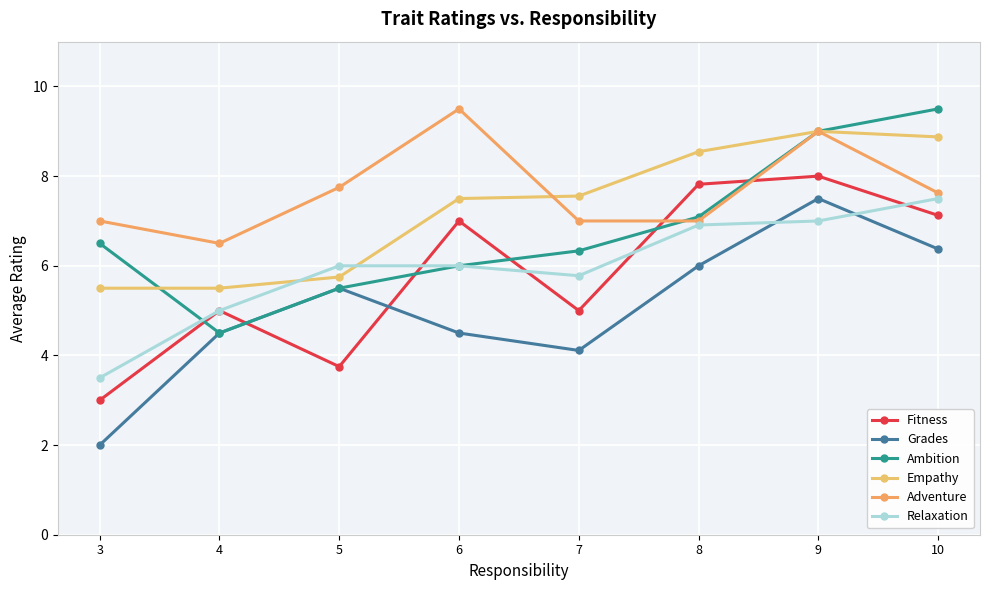

What is the value of the Relaxation point at the 6th from the left?

6.9